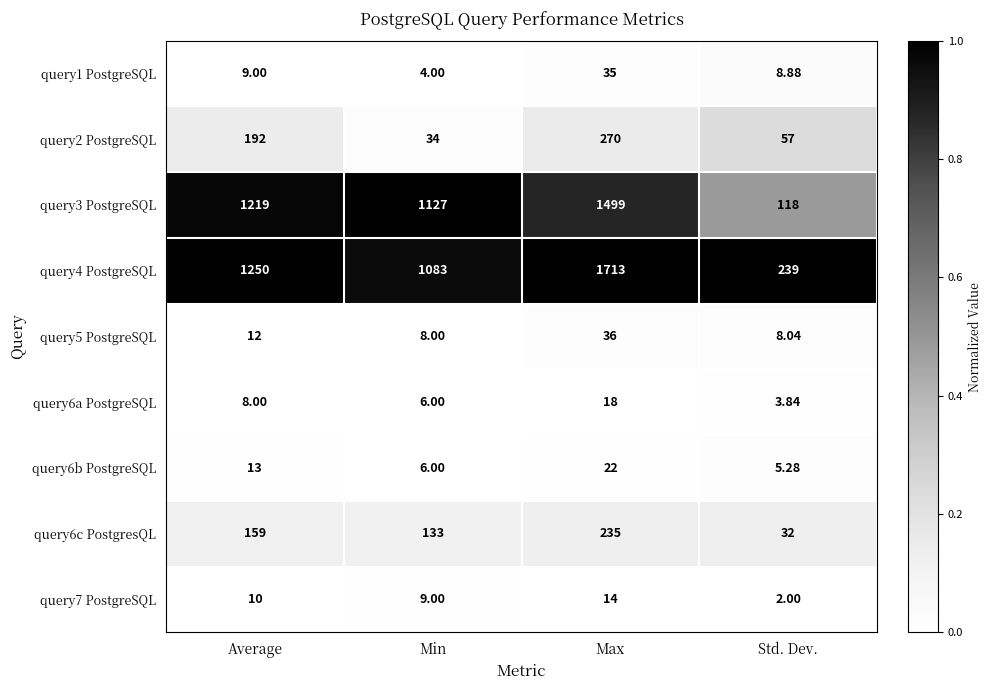

What is the total value across all series at Average?

2872.0